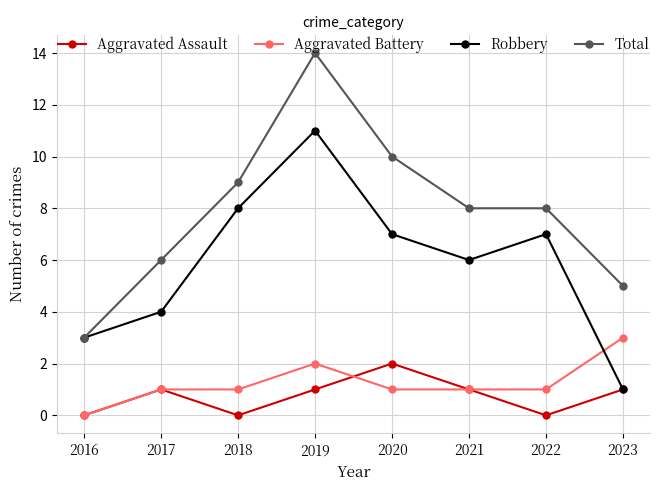

How many lines are shown in the chart?

4